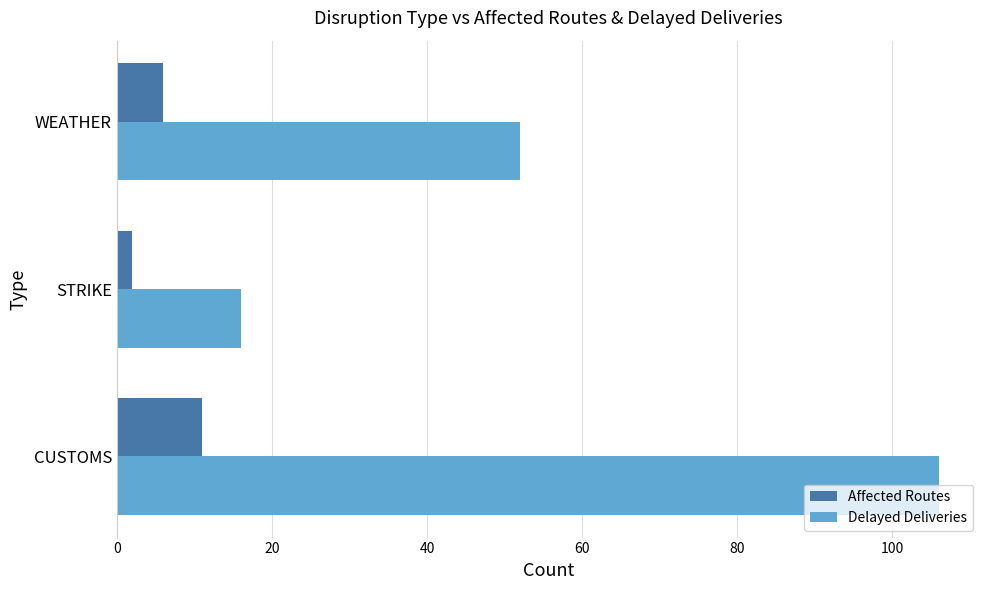

How many data points does each series have?

3